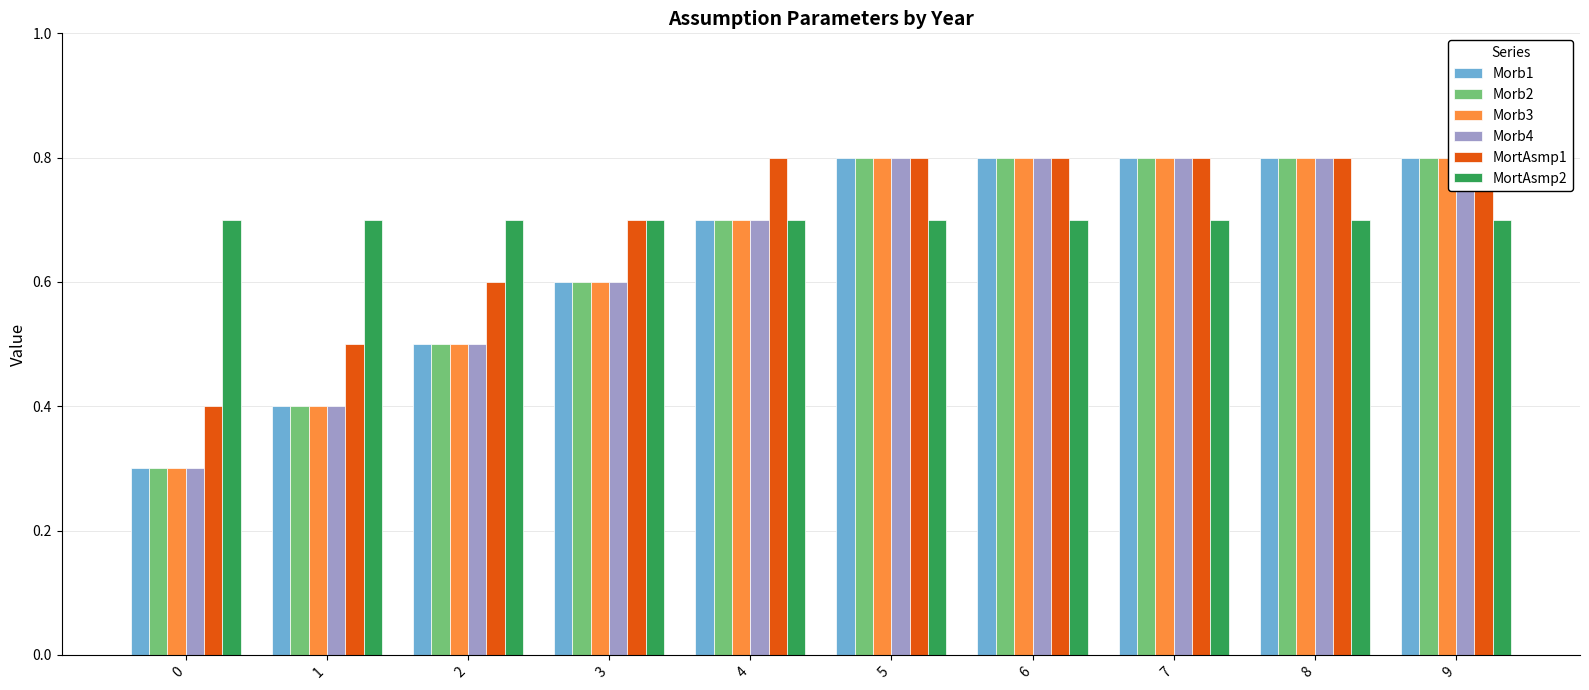

How many data points does each series have?

10